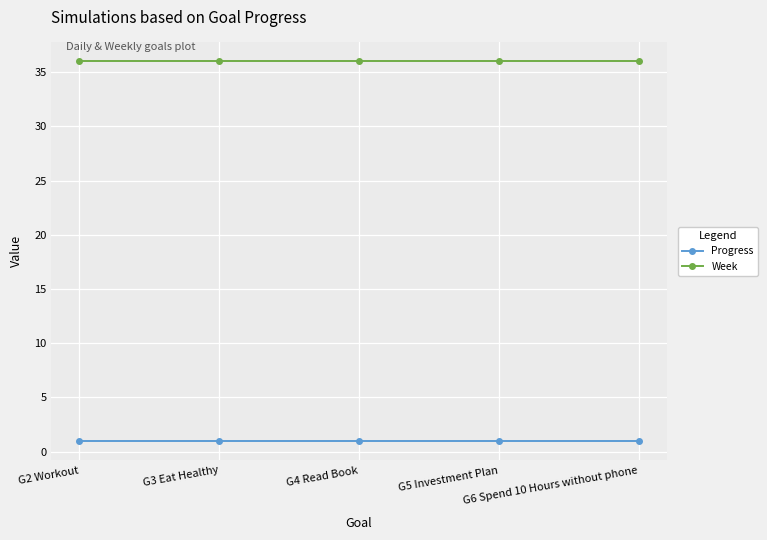

Which series has the largest total across all categories?

Week